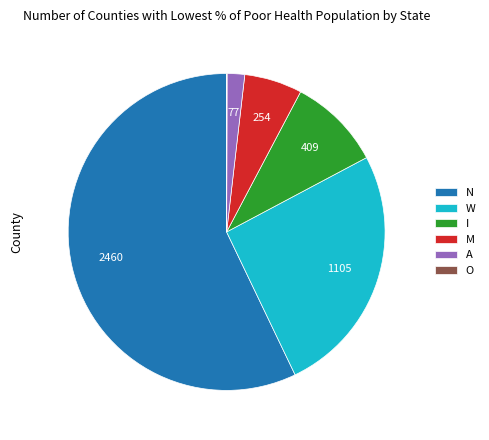

Which has a higher value, N or W?

N